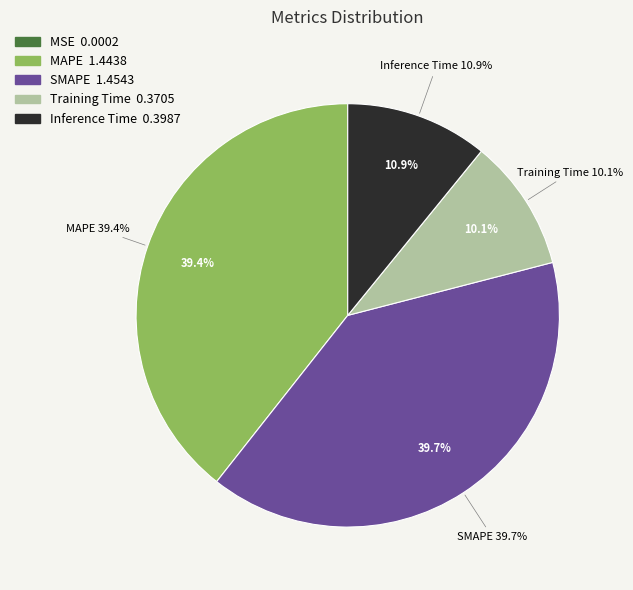

To the nearest percent, what is the difference between the MSE and Inference Time slice percentages?

11%